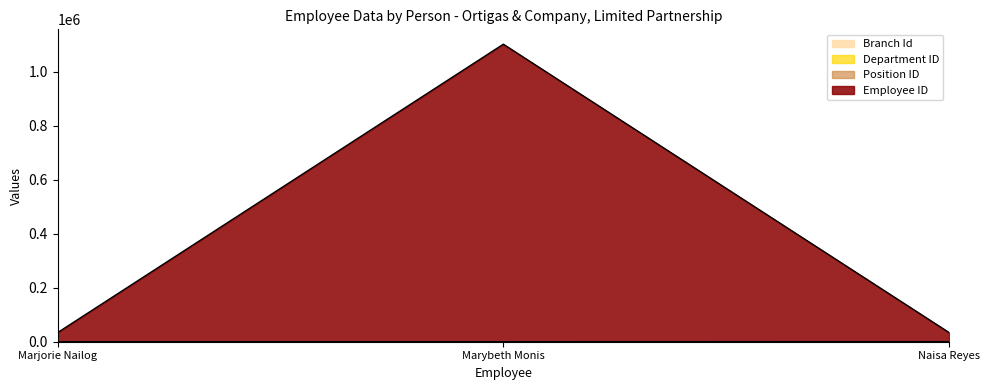

Which category has the lowest value in the Position ID series?

Marybeth Monis